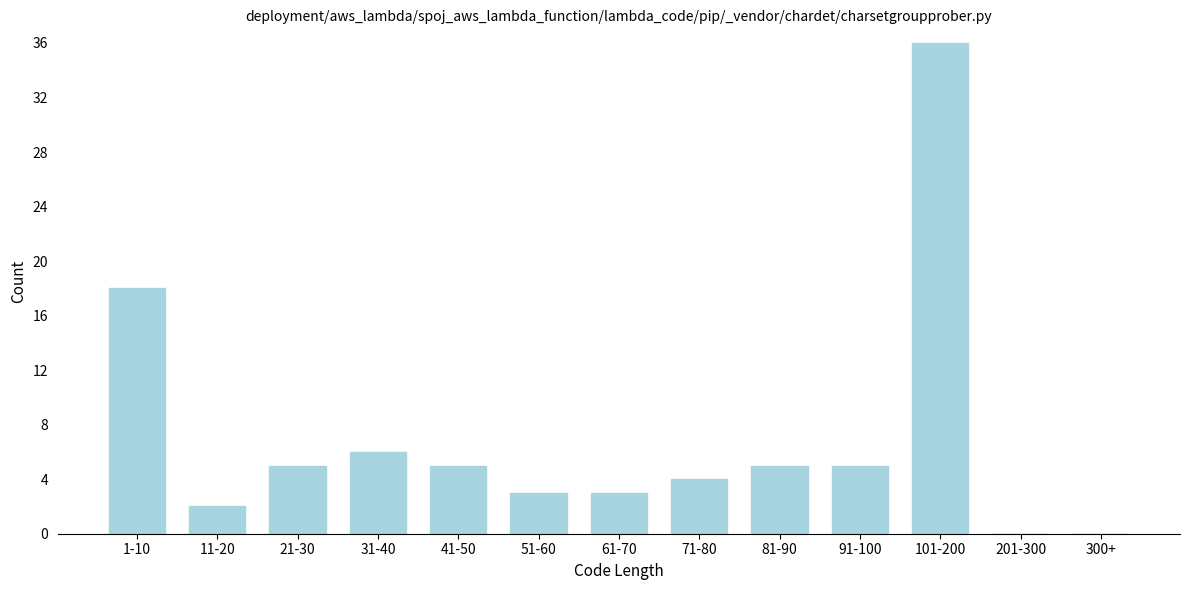

Reading right to left, what are all the values shown in this chart?

300+=0	201-300=0	101-200=36	91-100=5	81-90=5	71-80=4	61-70=3	51-60=3	41-50=5	31-40=6	21-30=5	11-20=2	1-10=18